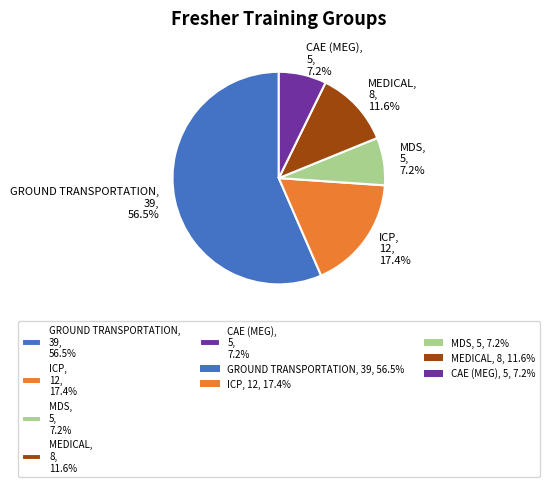

True or false: GROUND TRANSPORTATION accounts for 63% of the total.

False